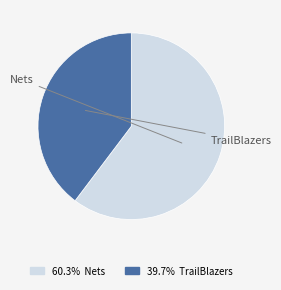

Is the sum of 60.3% Nets and 39.7% TrailBlazers greater than half?

Yes